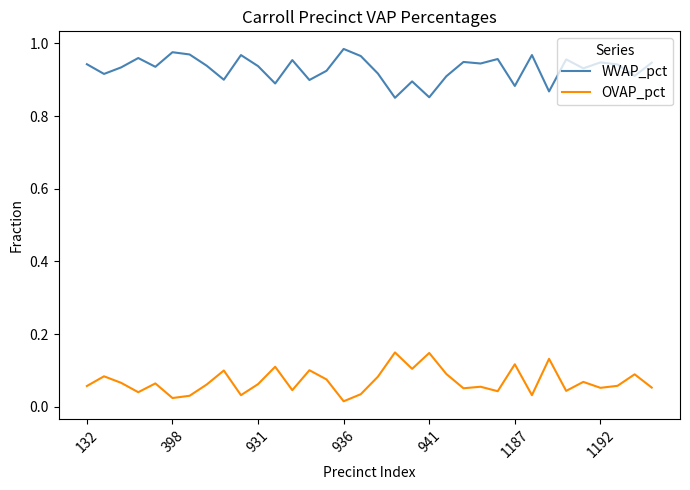

What are all the series names shown in the legend?

WVAP_pct, OVAP_pct